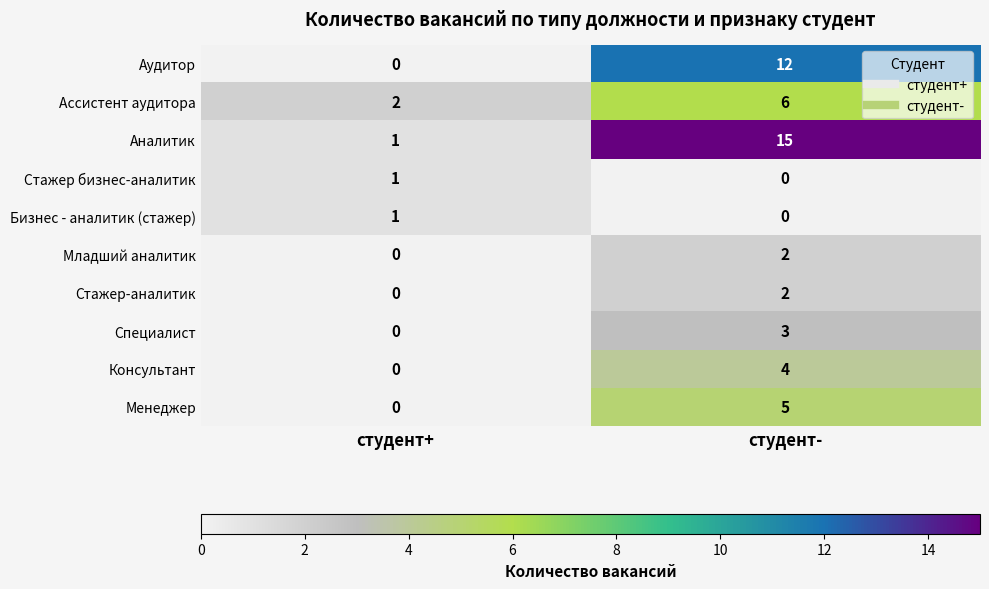

Reading left to right, transcribe all the data shown in this chart.

Аудитор: студент+=0	студент-=12
Ассистент аудитора: студент+=2	студент-=6
Аналитик: студент+=1	студент-=15
Стажер бизнес-аналитик: студент+=1	студент-=0
Бизнес - аналитик (стажер): студент+=1	студент-=0
Младший аналитик: студент+=0	студент-=2
Стажер-аналитик: студент+=0	студент-=2
Специалист: студент+=0	студент-=3
Консультант: студент+=0	студент-=4
Менеджер: студент+=0	студент-=5